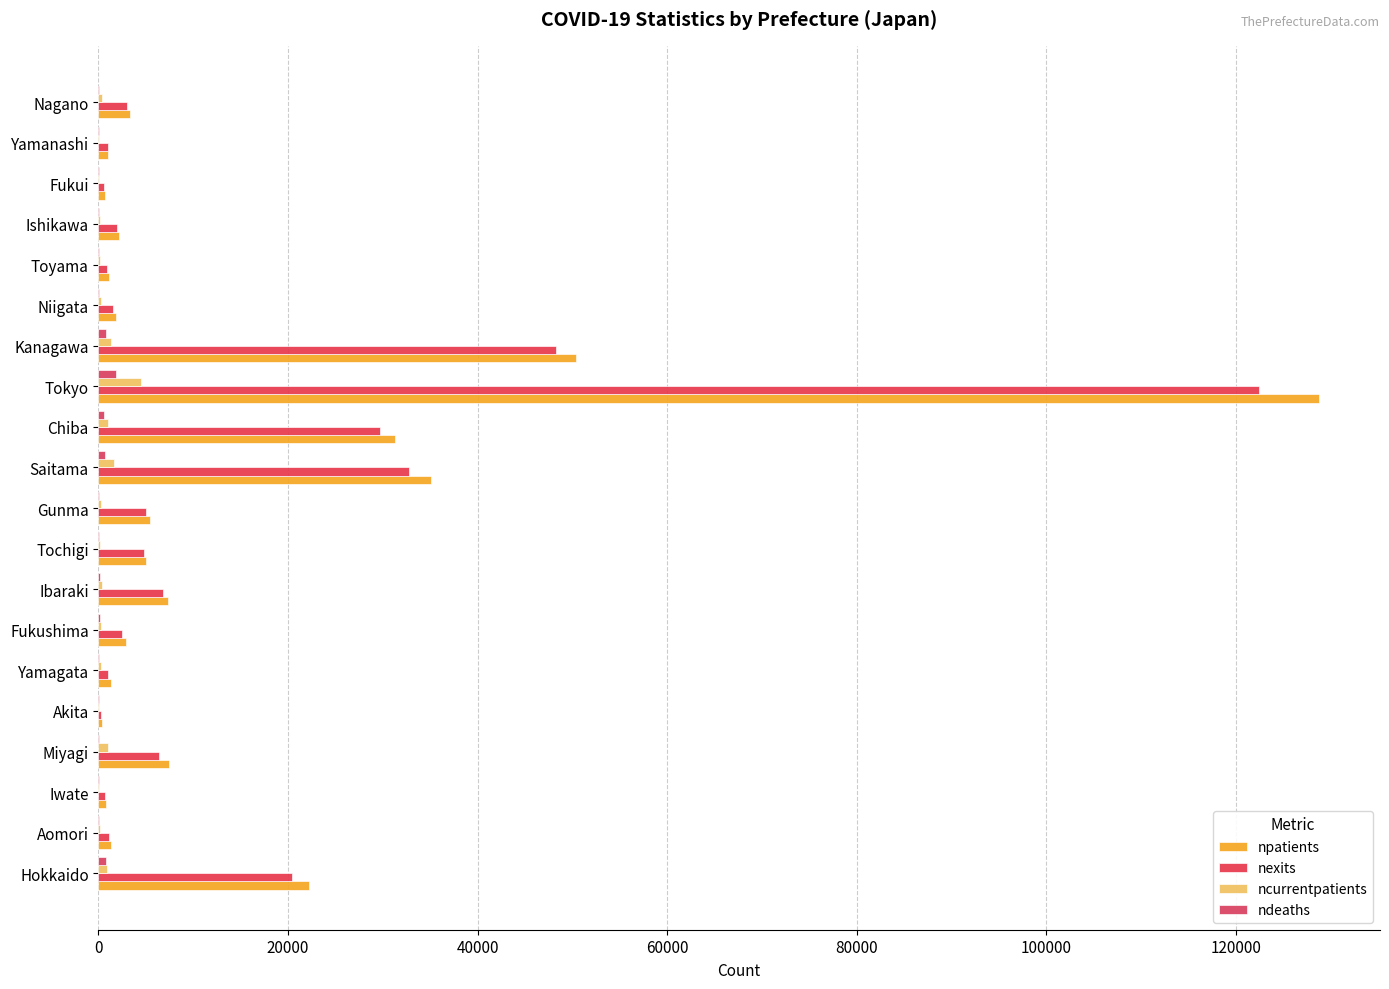

Reading right to left, transcribe all the data shown in this chart.

npatients: 3351	1057	703	2148	1100	1882	50412	128781	31307	35079	5424	5027	7322	2927	1307	356	7487	774	1273	22174
nexits: 2970	985	593	1904	952	1562	48248	122419	29671	32729	5048	4757	6812	2521	1036	298	6403	676	1087	20466
ncurrentpatients: 349	53	81	176	119	302	1364	4526	1036	1624	274	200	381	288	247	49	1005	67	166	877
ndeaths: 49	19	29	66	29	18	800	1836	600	726	102	70	129	118	24	9	45	31	20	794